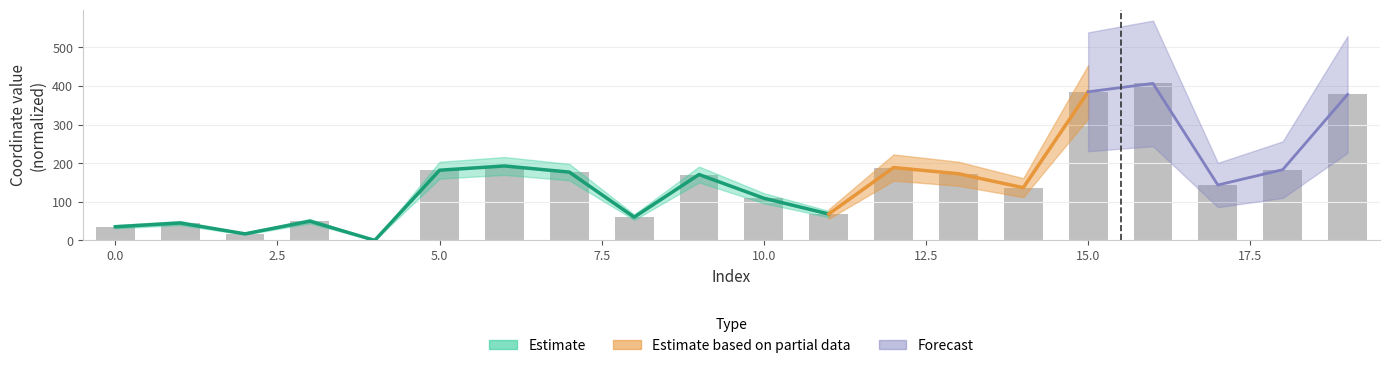

List the labels in order of value, smallest first.

4, 2, 0, 1, 3, 8, 11, 10, 14, 17, 9, 13, 7, 5, 18, 12, 6, 19, 15, 16